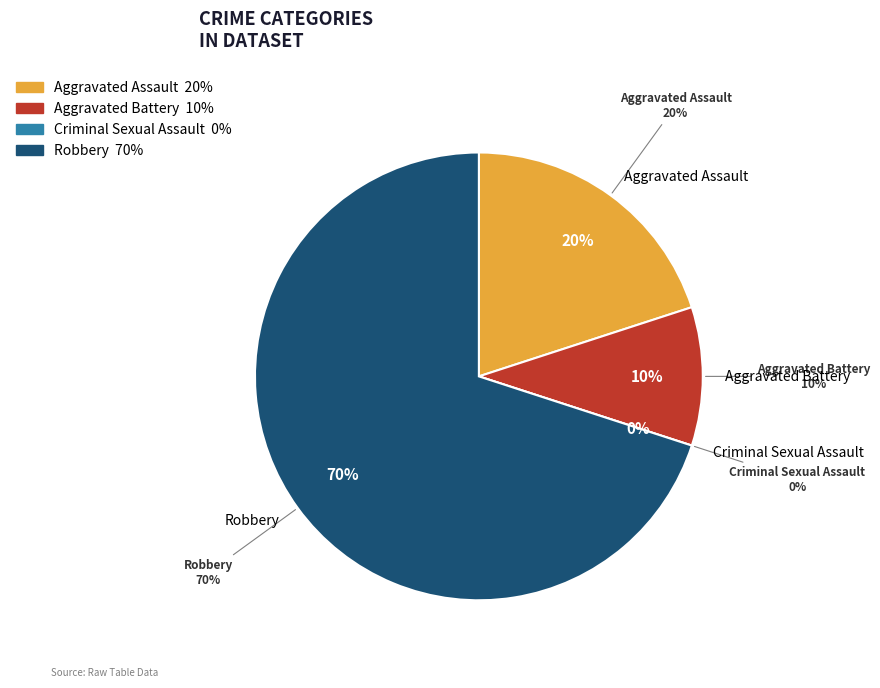

Which category has the biggest portion of the pie?

Robbery